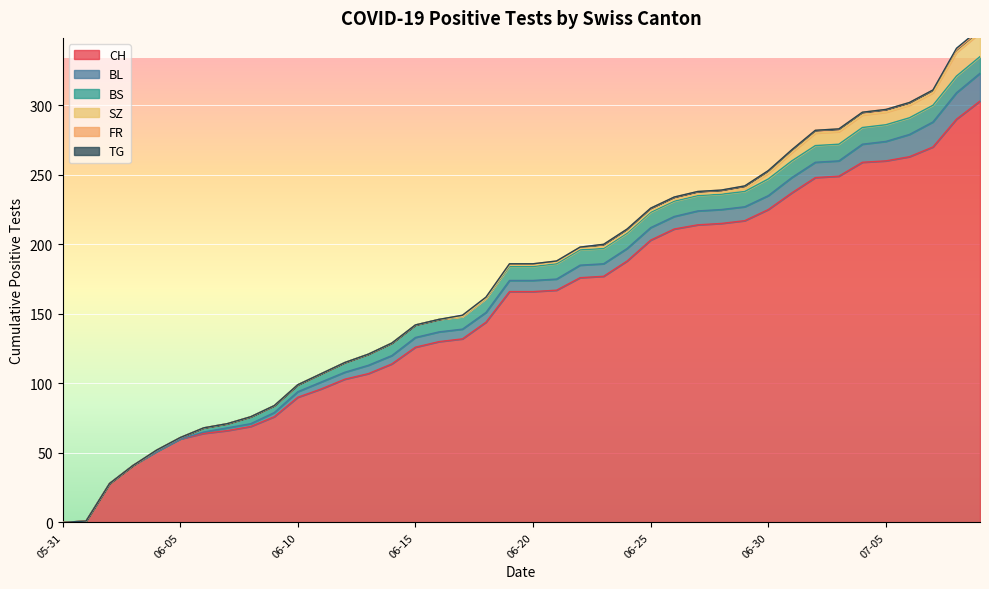

How many times do BS and SZ cross each other?

1